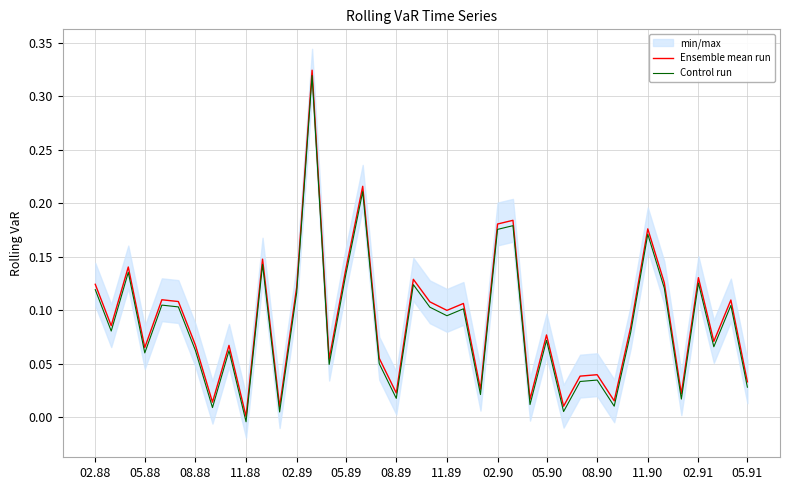

True or false: Control run and Ensemble mean run intersect in this chart.

False